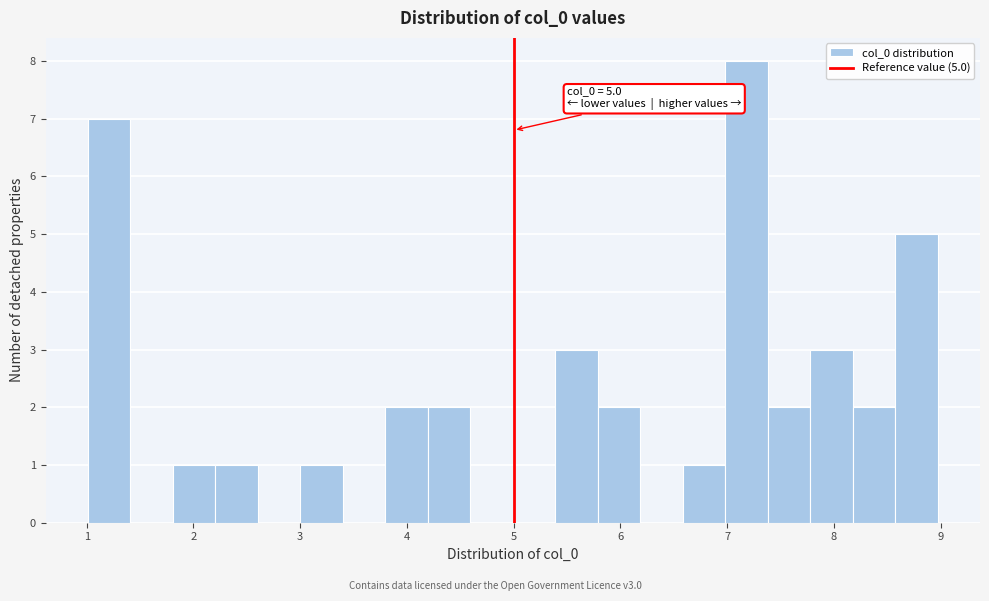

Around what value on the x-axis is the tallest bar? Give the approximate position of its centre, as read against the axis.

7.2